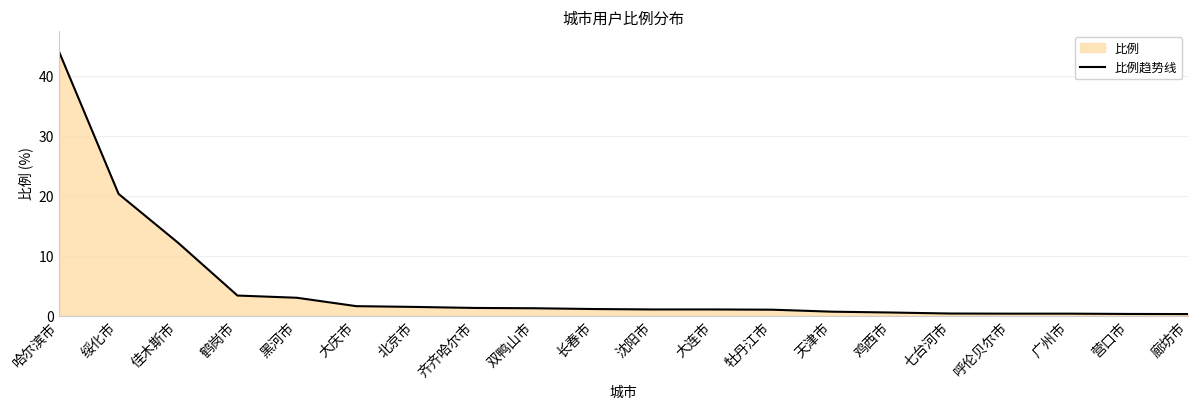

What position from the right is 黑河市?

16